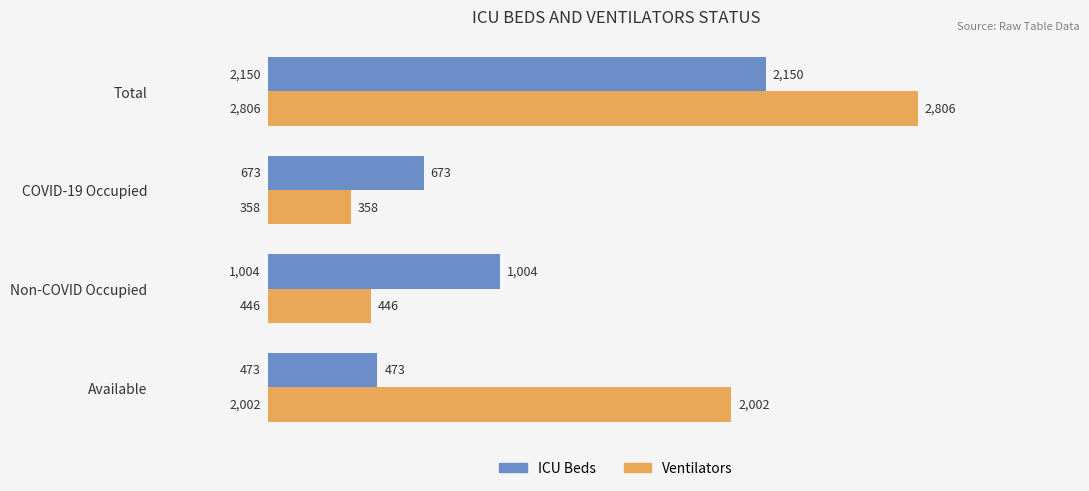

Is the value of Ventilators at COVID-19 Occupied greater than the value of ICU Beds at Available?

No